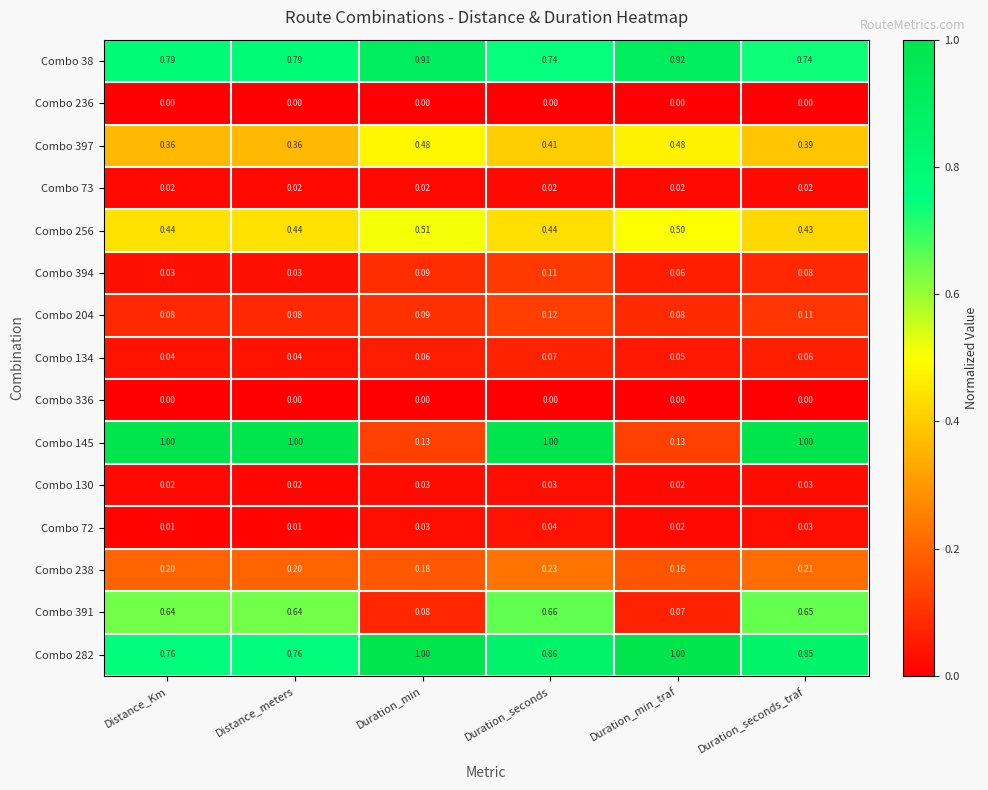

At which category is the sum across all series the highest?

Duration_seconds